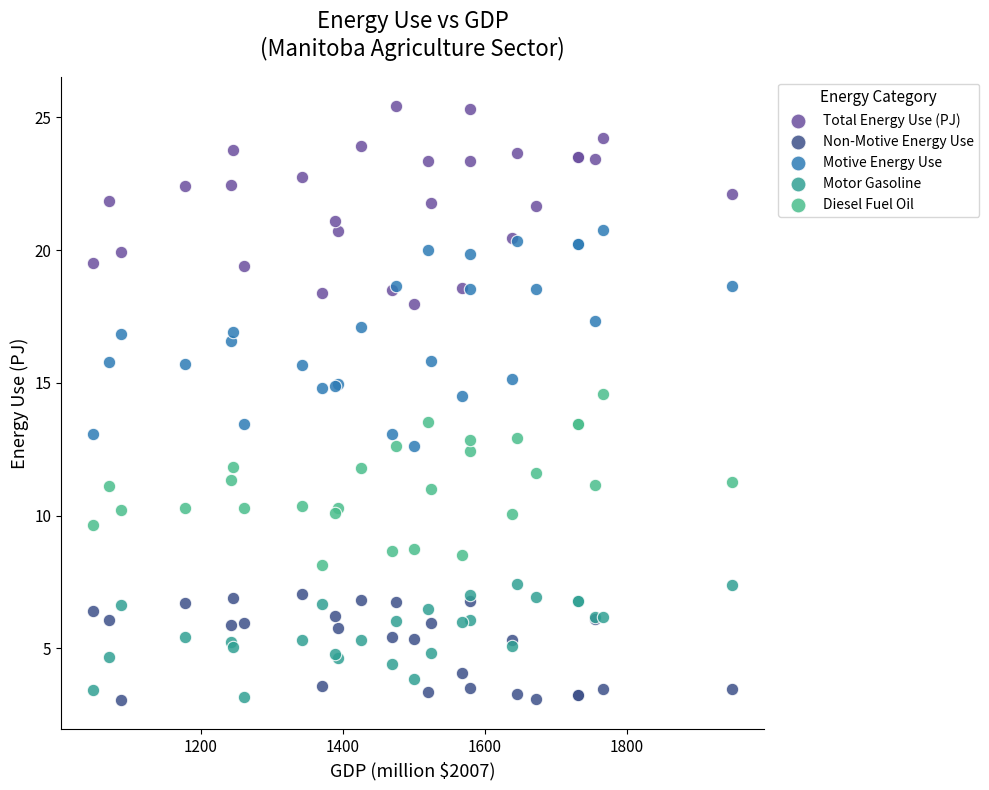

Which series contains the highest Y value?

Total Energy Use (PJ)